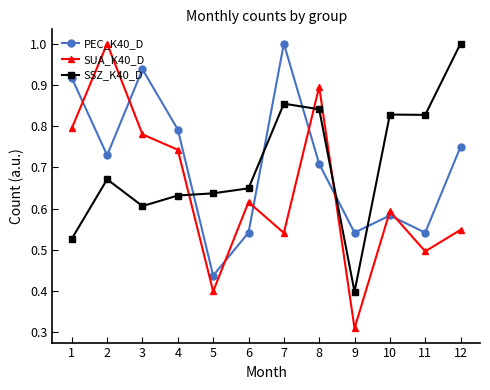

What is the highest value of the SUA_K40_D series?

1.0